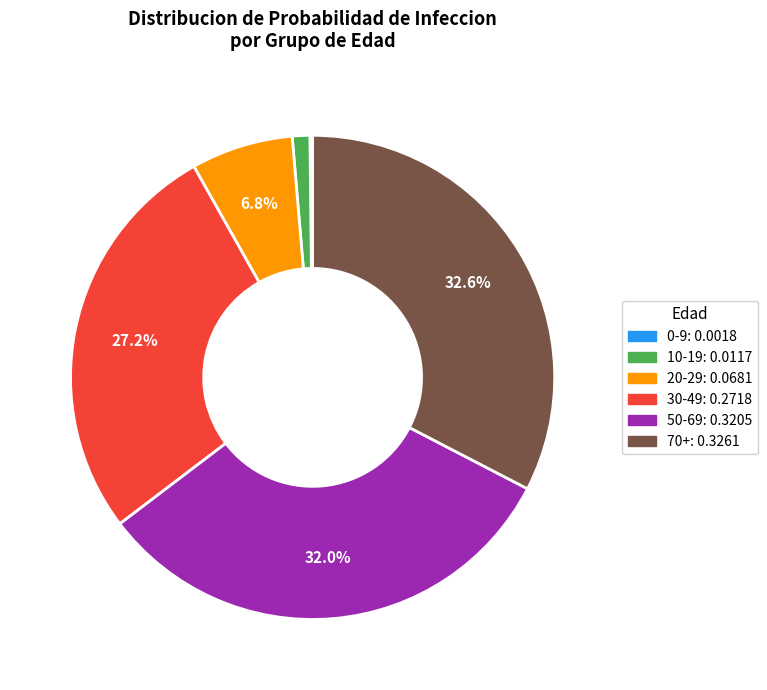

Combined, do 10-19 and 30-49 account for over 50%?

No